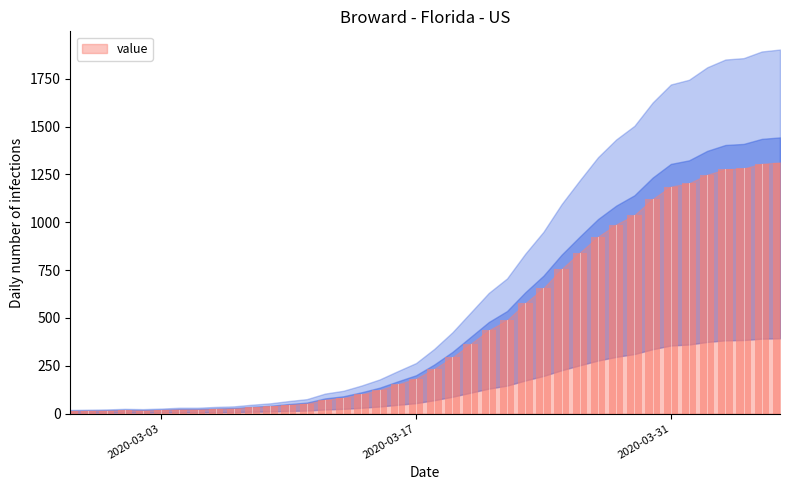

What is the difference between the second highest and second lowest values?

1291